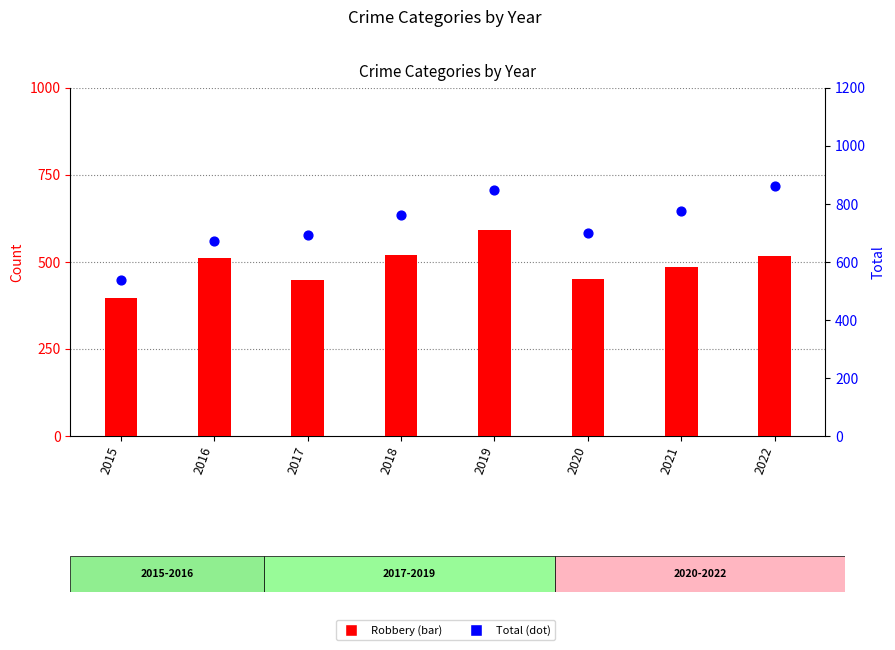

What is the total value across all series at 2016?

1182